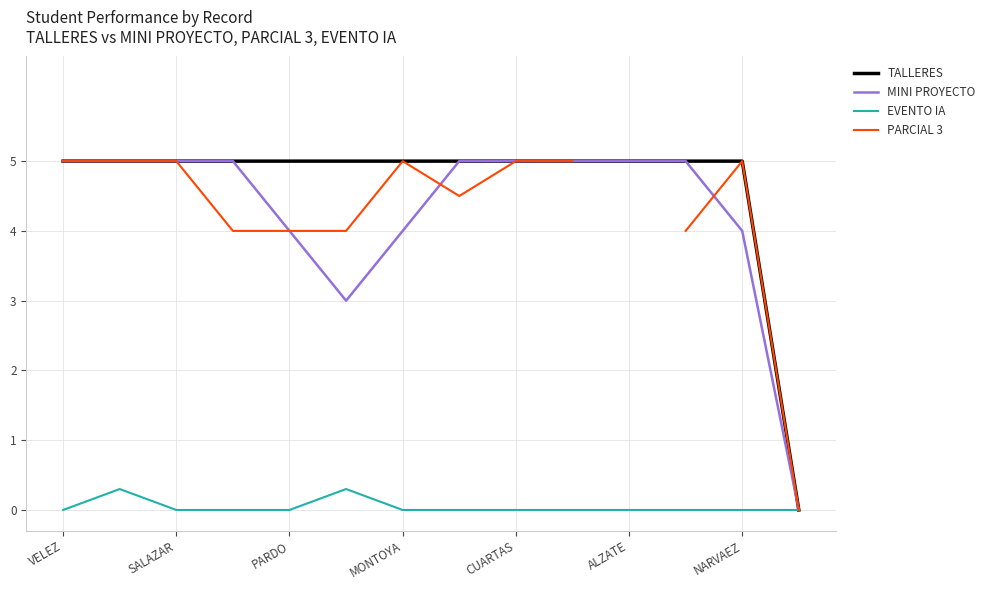

How many lines are shown in the chart?

4